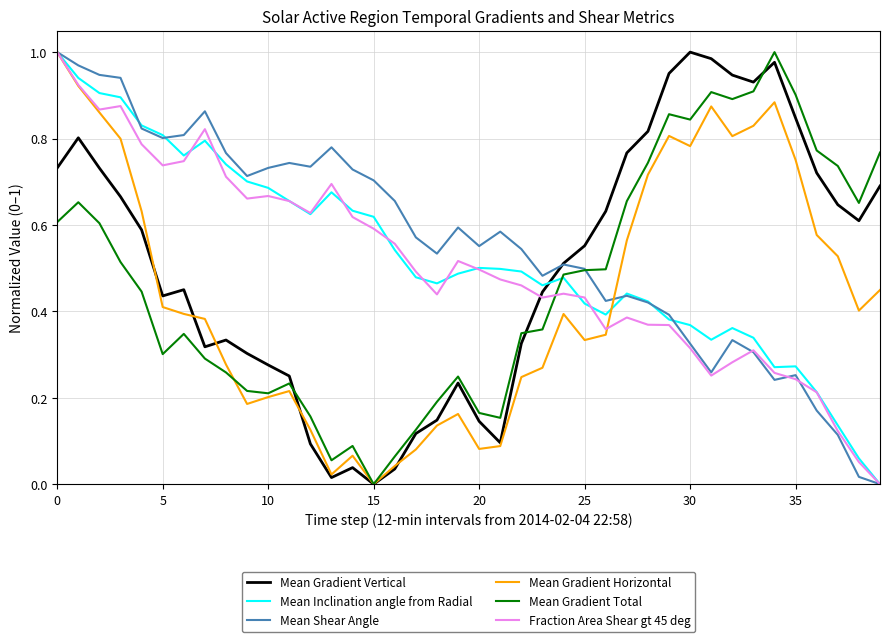

How many intersections are there between Mean Gradient Total and Fraction Area Shear gt 45 deg?

1